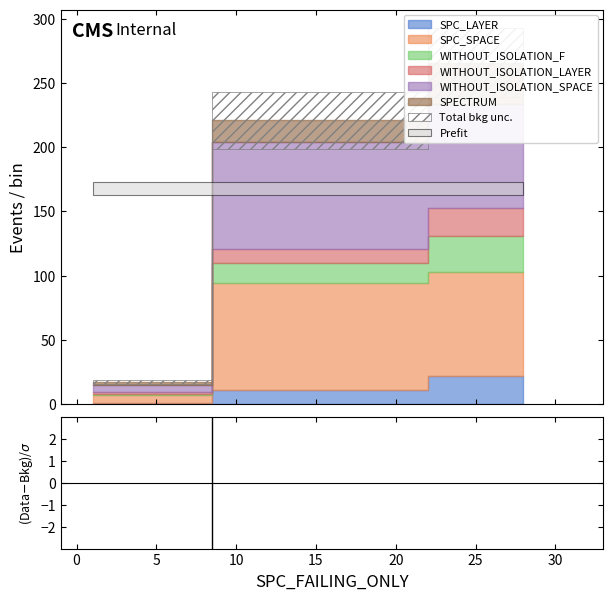

How many negative values are there?

1